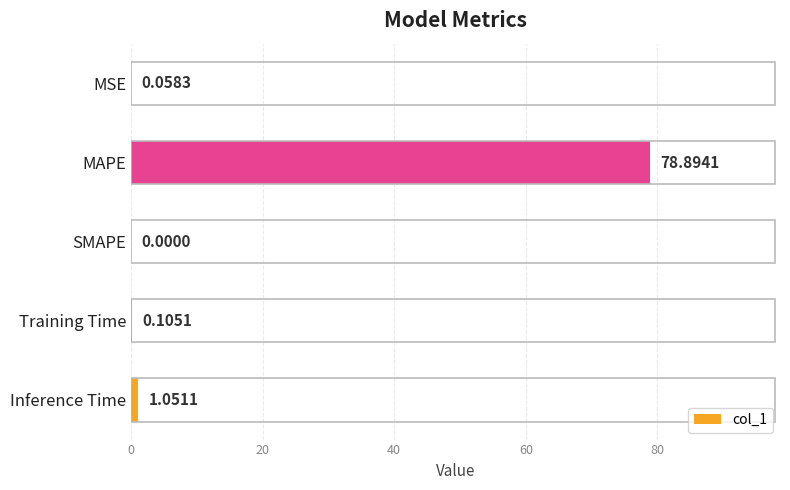

Which label corresponds to the largest value in the chart?

MAPE